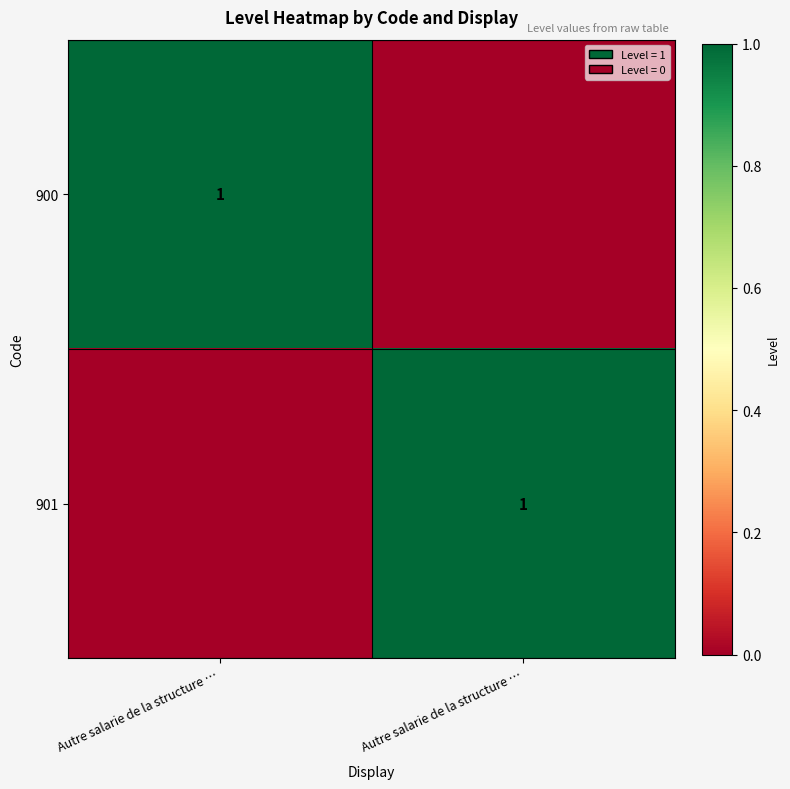

Which category has the lowest value across all series?

Autre salarie de la structure …